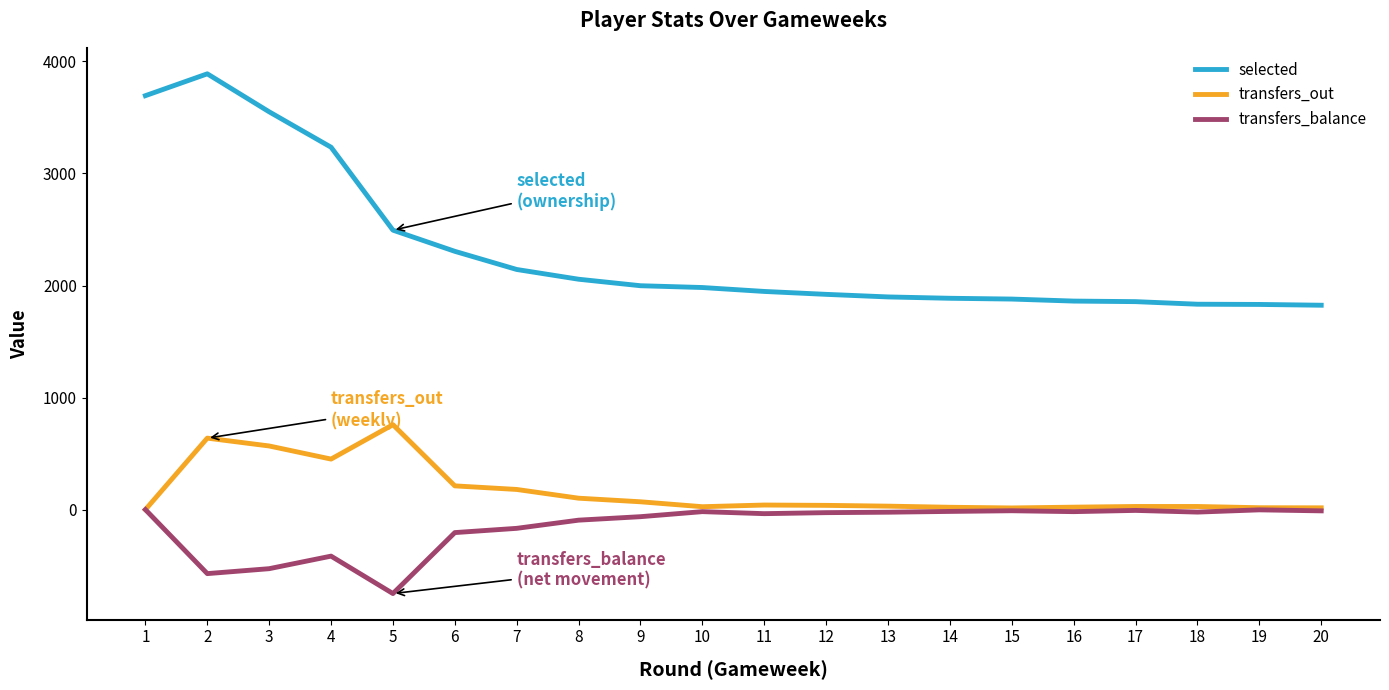

Rank the series at 5 from lowest to highest value.

transfers_balance, transfers_out, selected